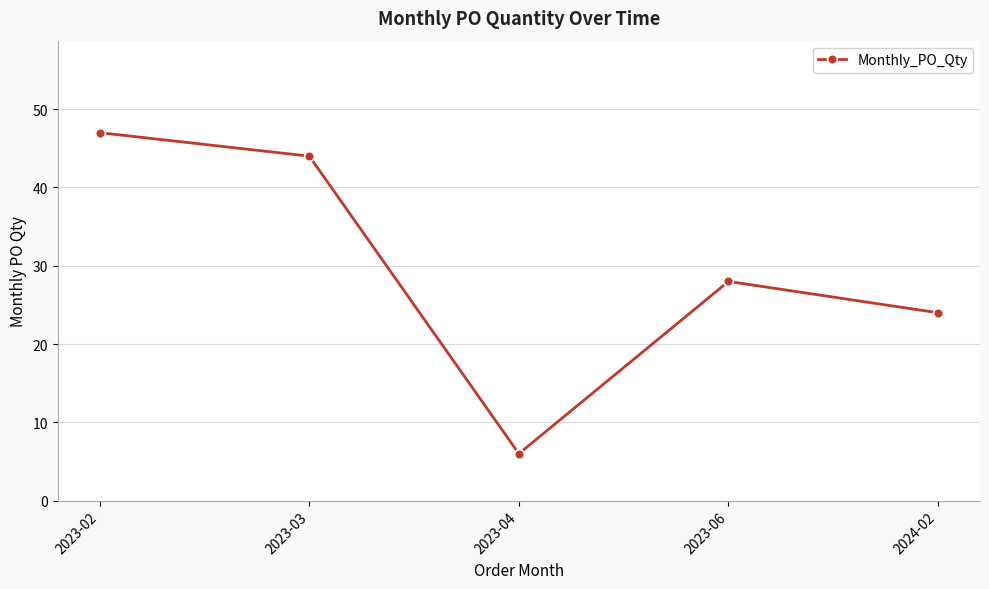

Read the value at 2023-02.

47